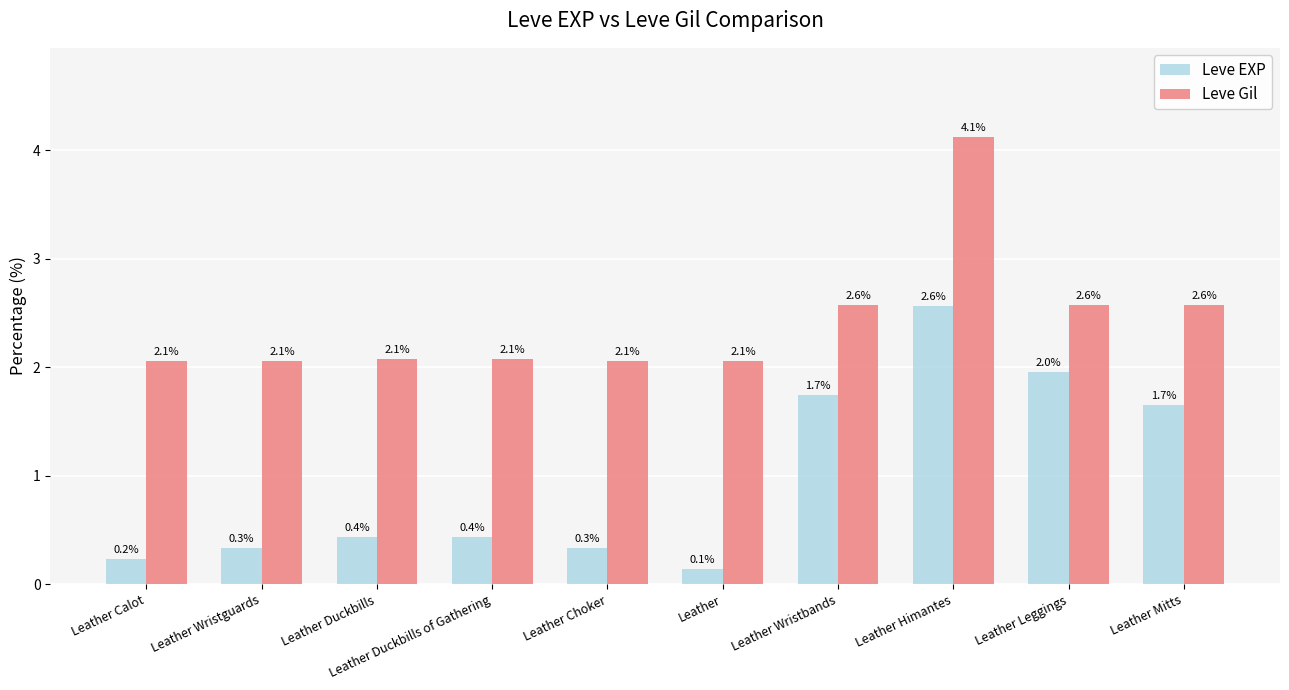

How many series are shown in this chart?

2